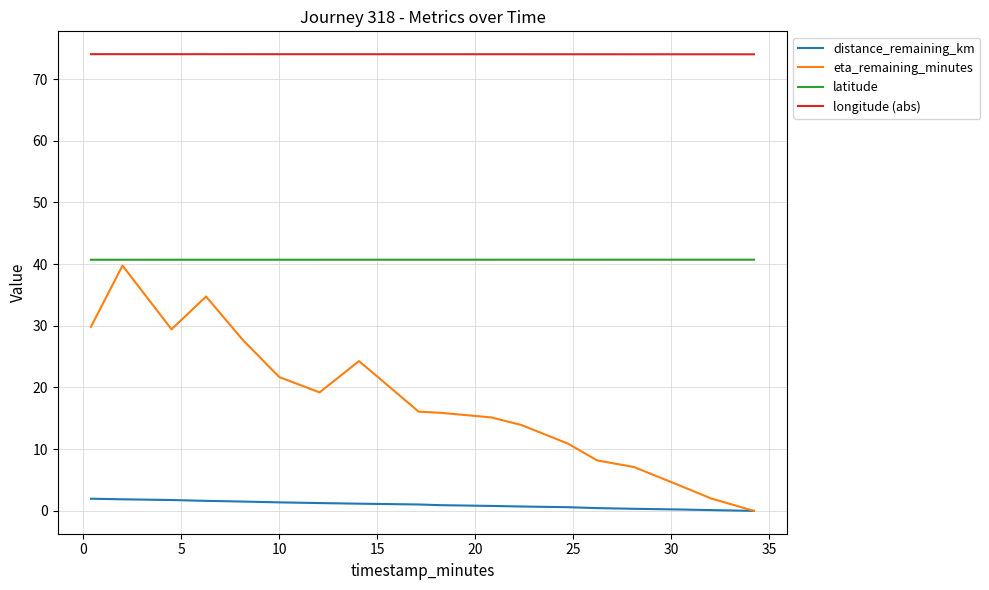

True or false: latitude and distance_remaining_km cross at least once.

False